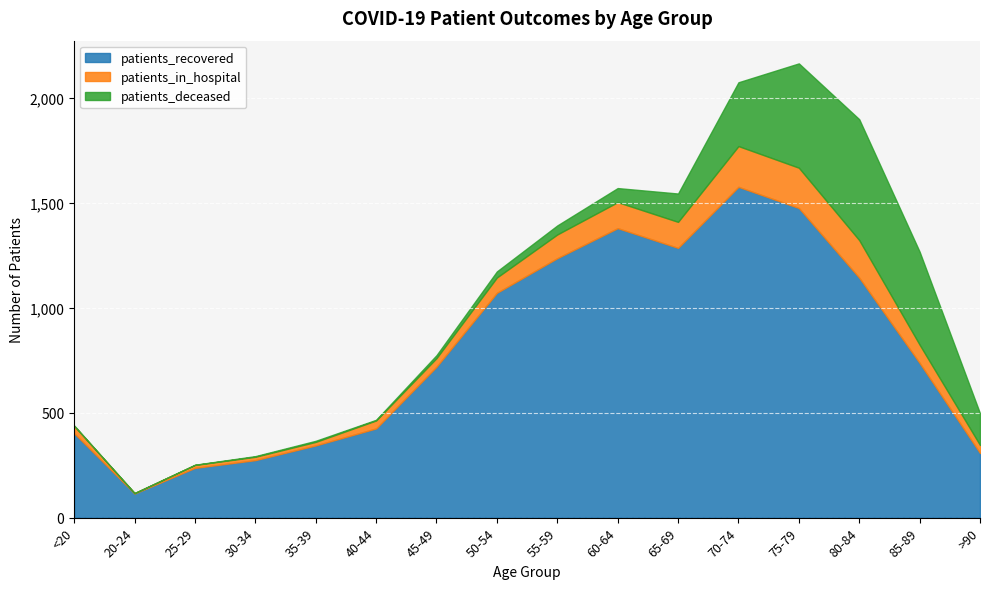

What is the difference between the second highest and minimum values in the patients_in_hospital series?

190